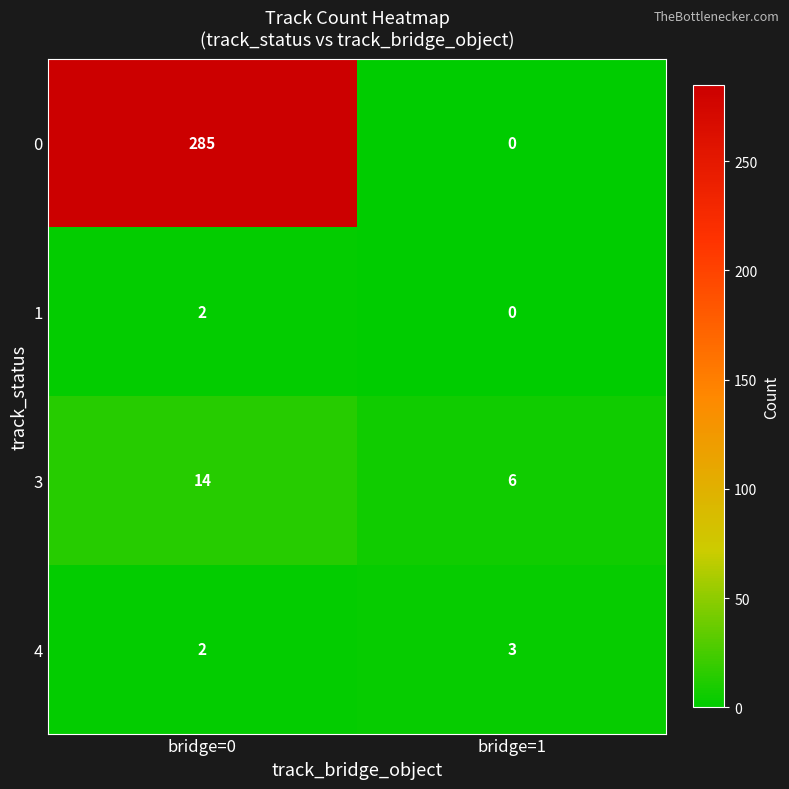

Is it true that 4 equals 2 at bridge=0?

True